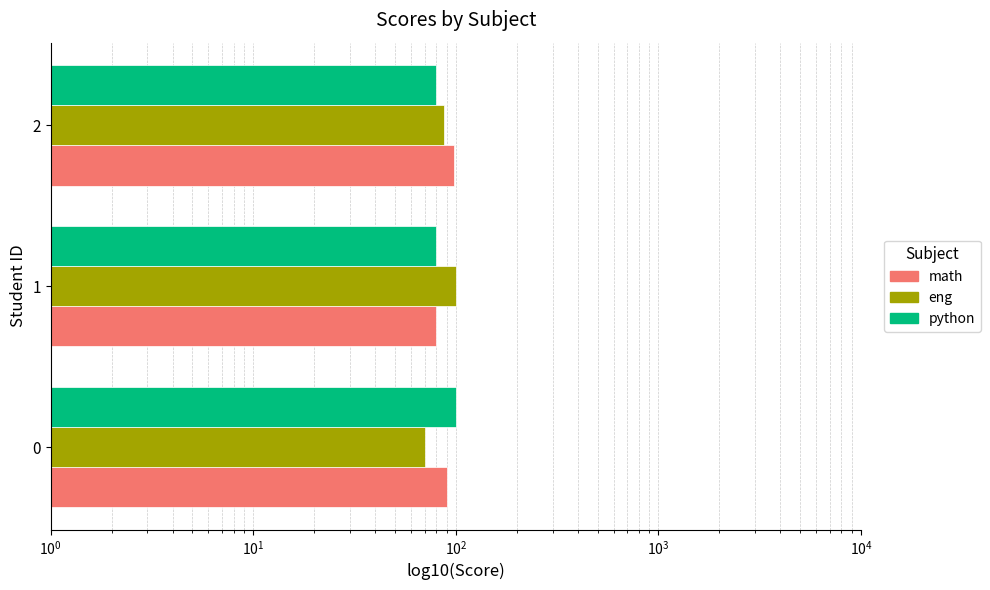

What are all the series names shown in the legend?

math, eng, python